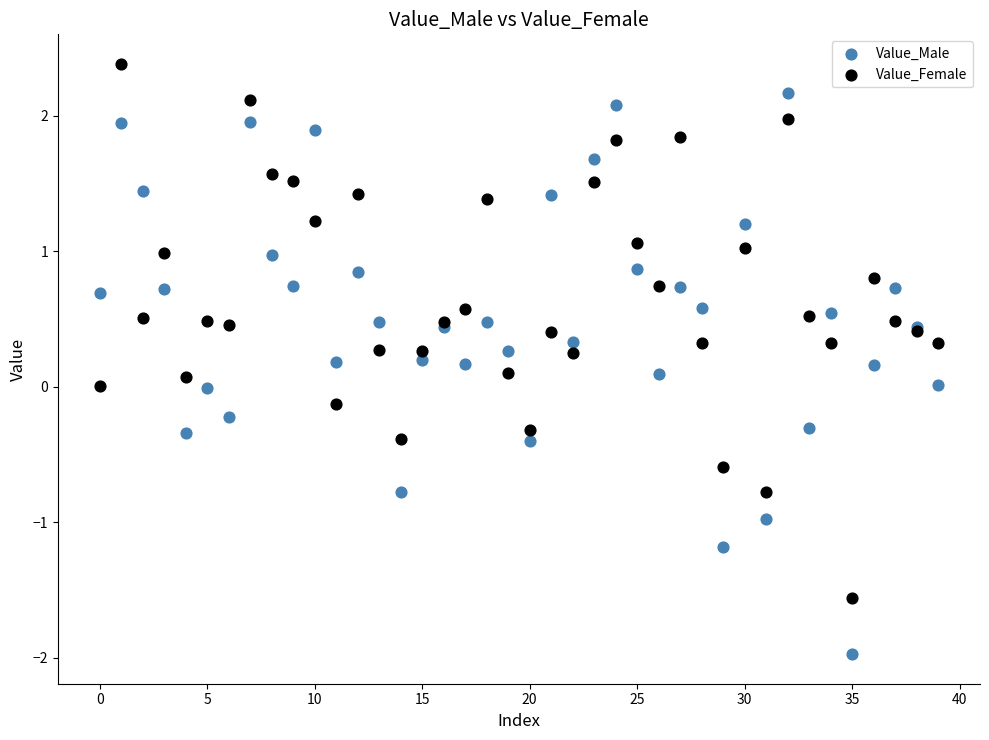

Which series reaches the minimum Y coordinate?

Value_Male